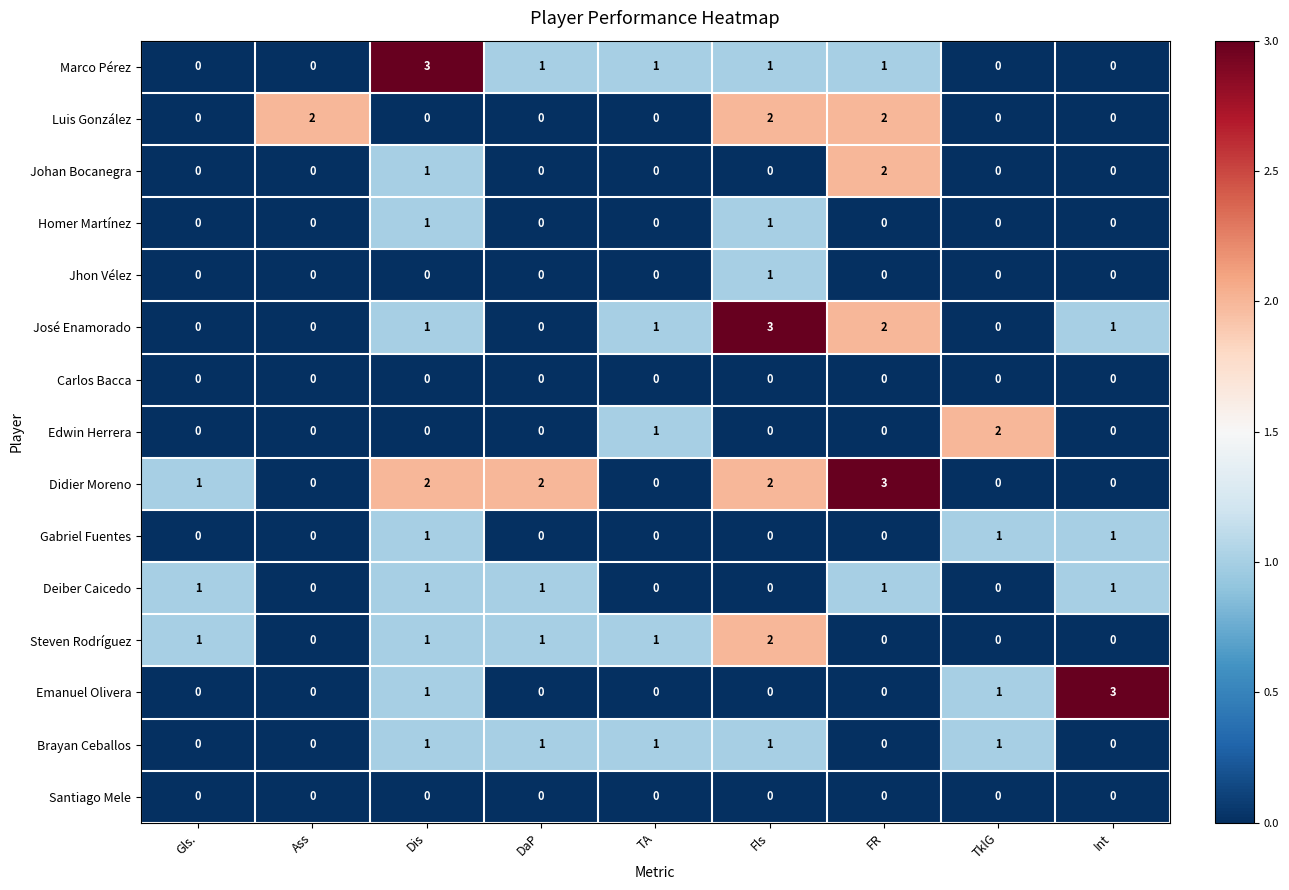

How many series are shown in this chart?

15